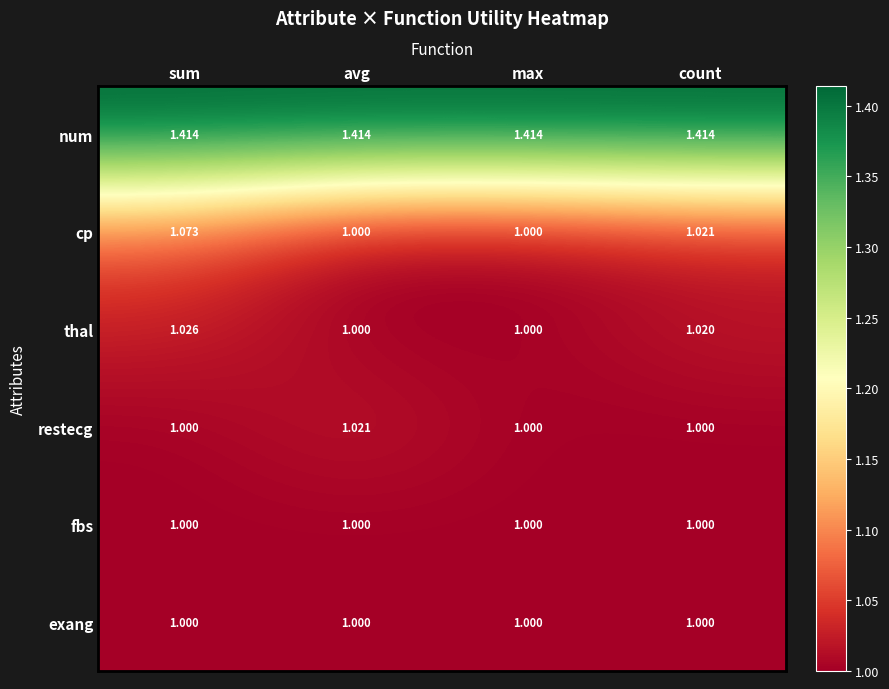

What is the smallest value displayed?

1.0